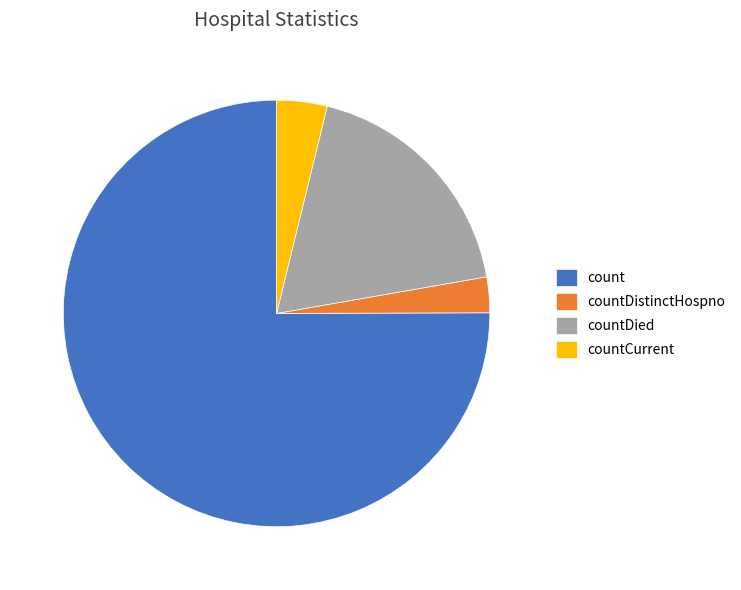

The countDistinctHospno slice represents 3% of the pie. True or false?

True